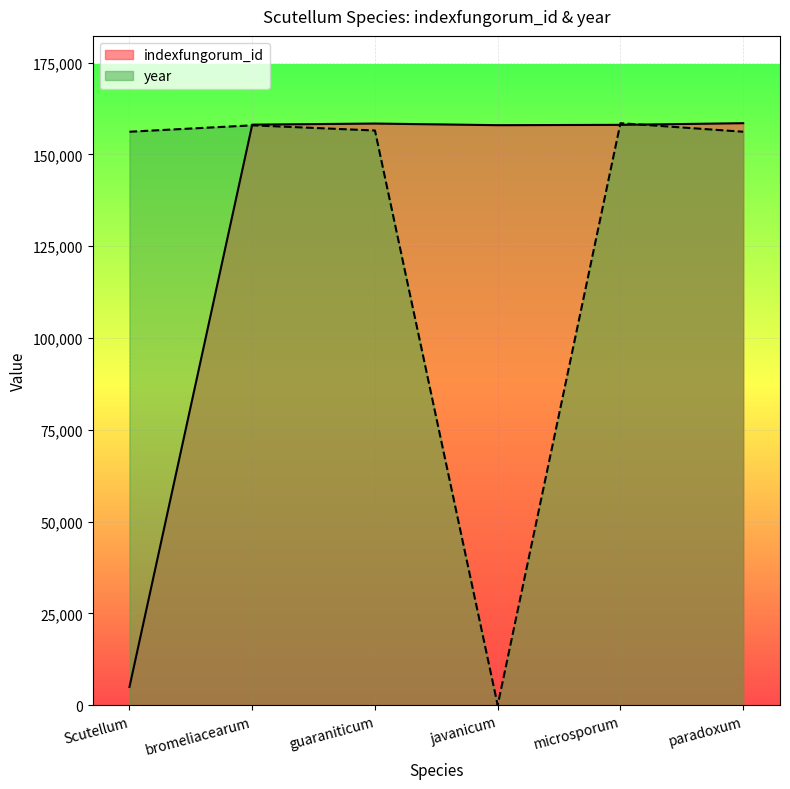

List the series in order of their peak value, highest first.

indexfungorum_id, year